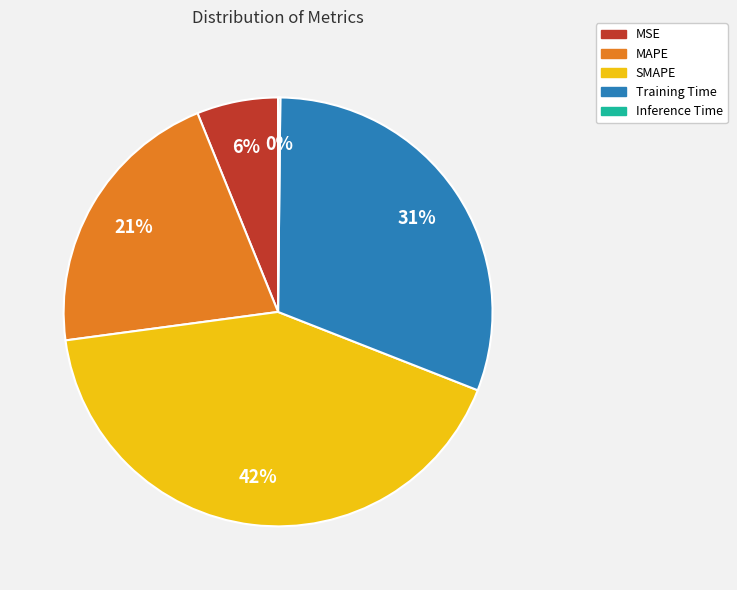

Is the sum of MSE and Training Time greater than half?

No